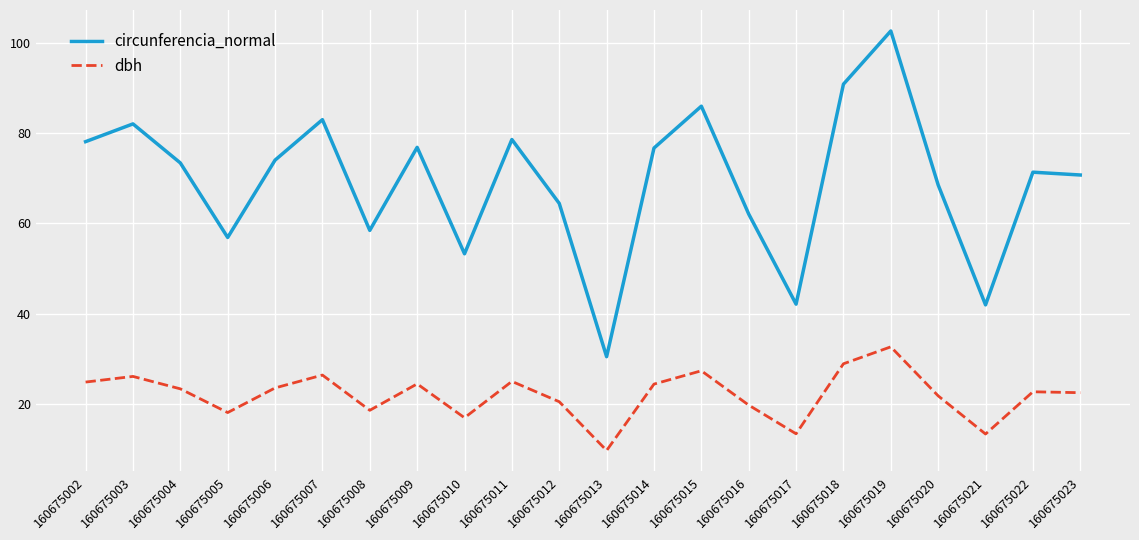

Rank the series at 160675023 from lowest to highest value.

dbh, circunferencia_normal